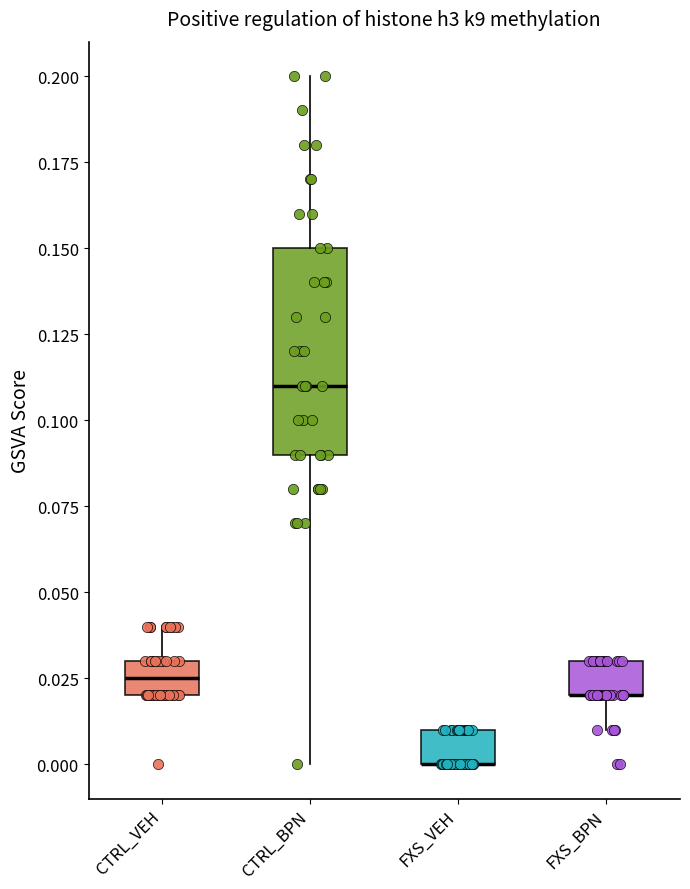

Which box is the tallest, from its lower edge to its upper edge?

CTRL_BPN